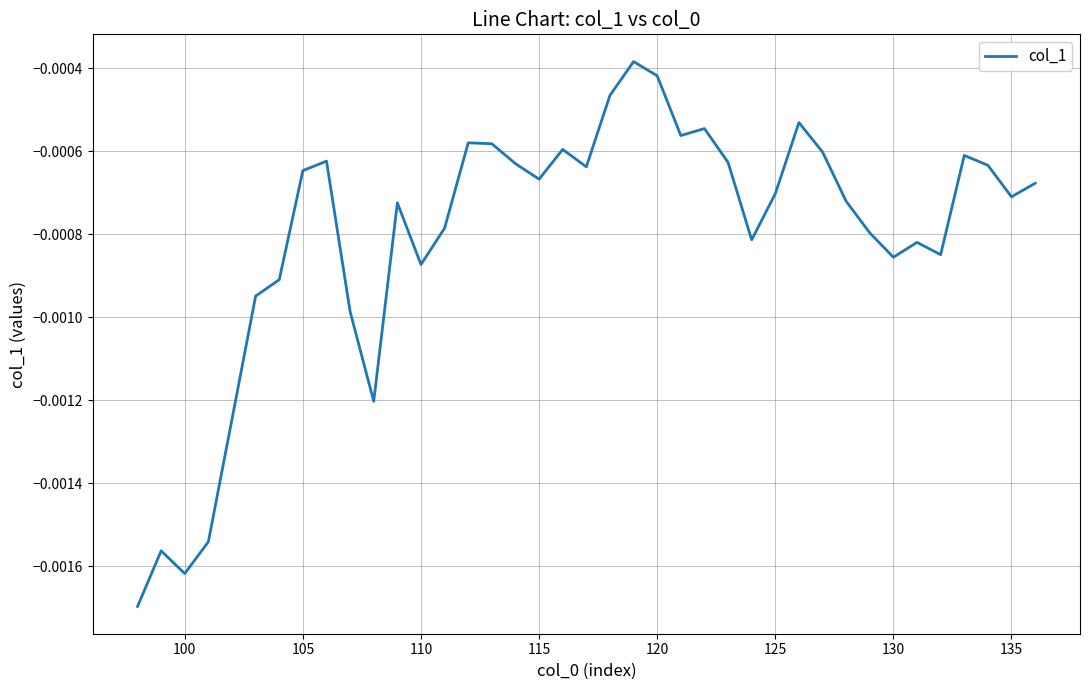

Does the chart display data point markers on the line(s)?

No